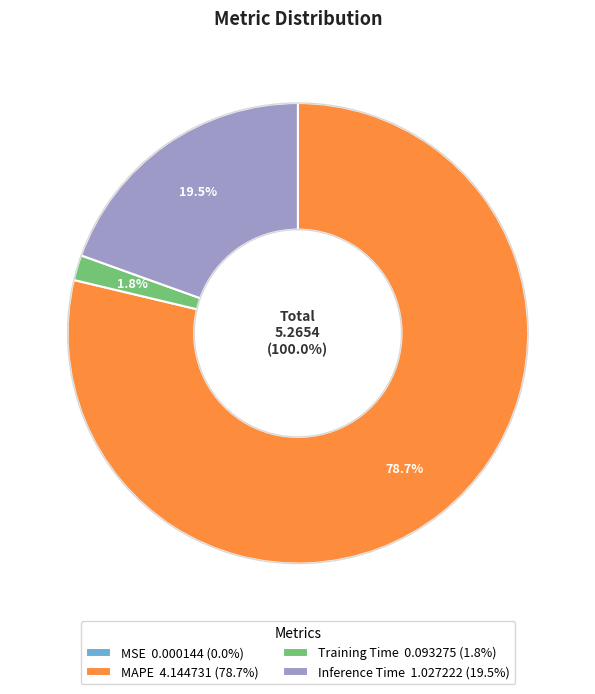

What is the majority slice?

MAPE